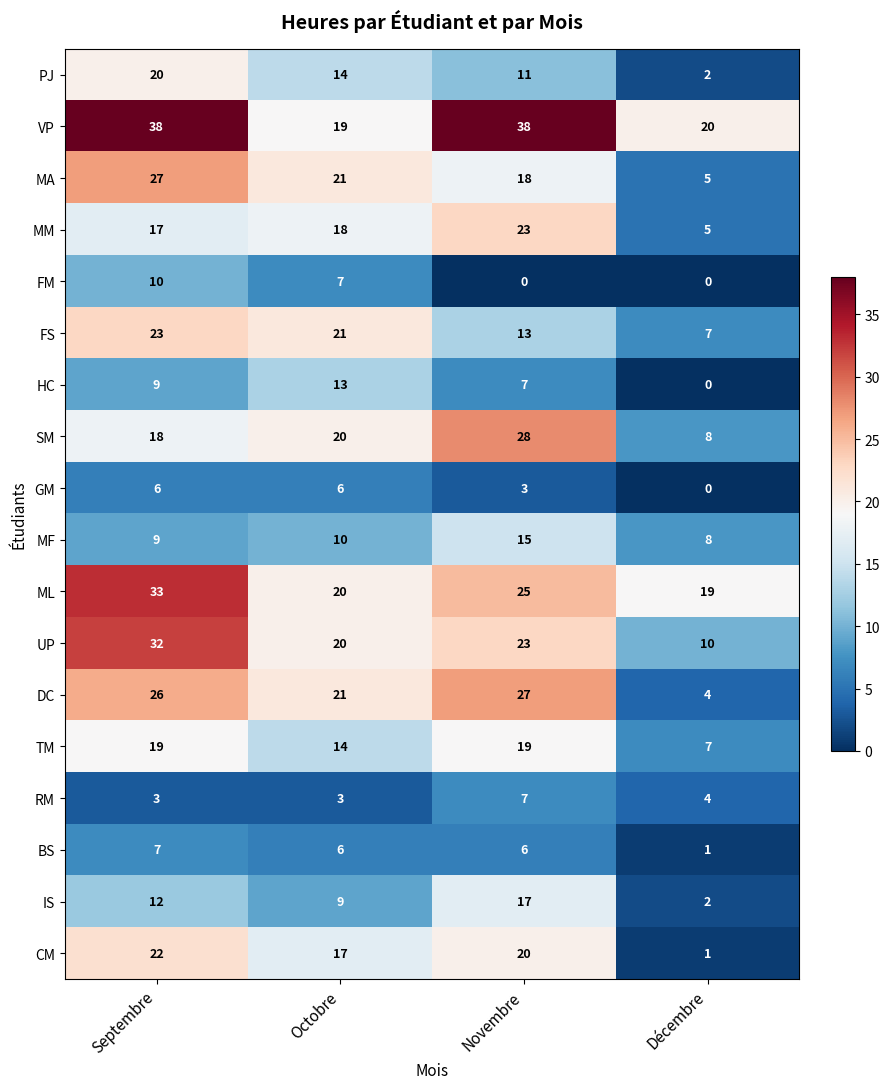

What is the difference between the highest and lowest values at Octobre?

18